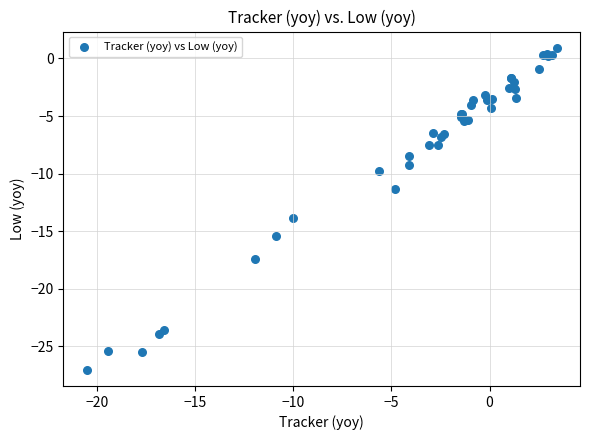

What Y value in the scatter plot is closest to -13?

-13.9